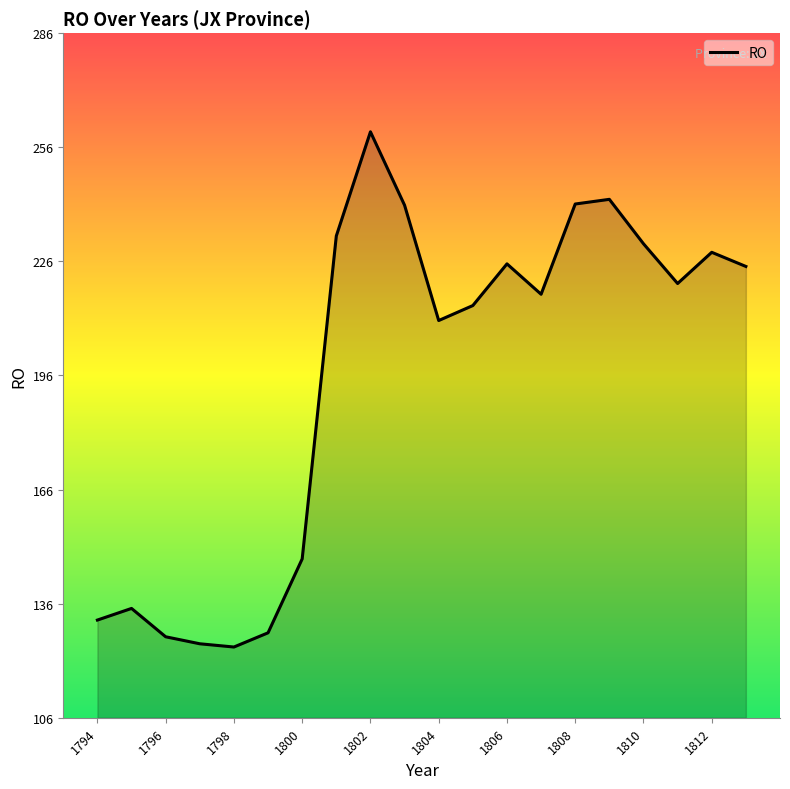

What is the greatest value displayed?

260.3